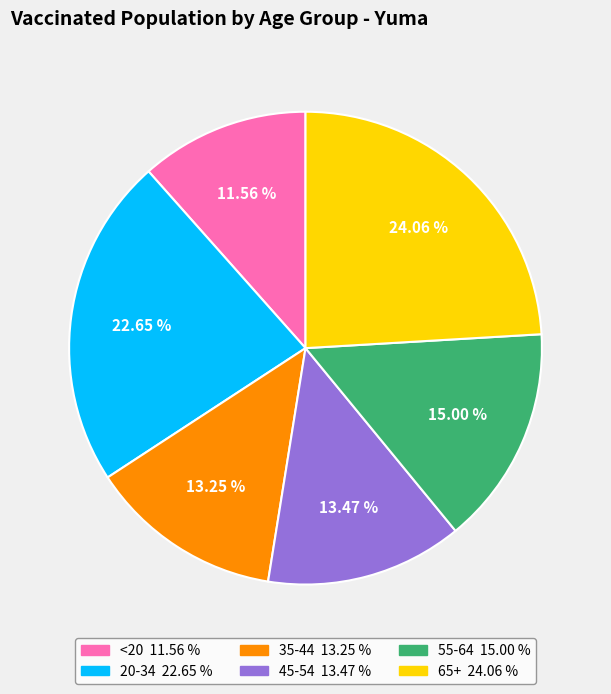

Which category has the biggest portion of the pie?

65+